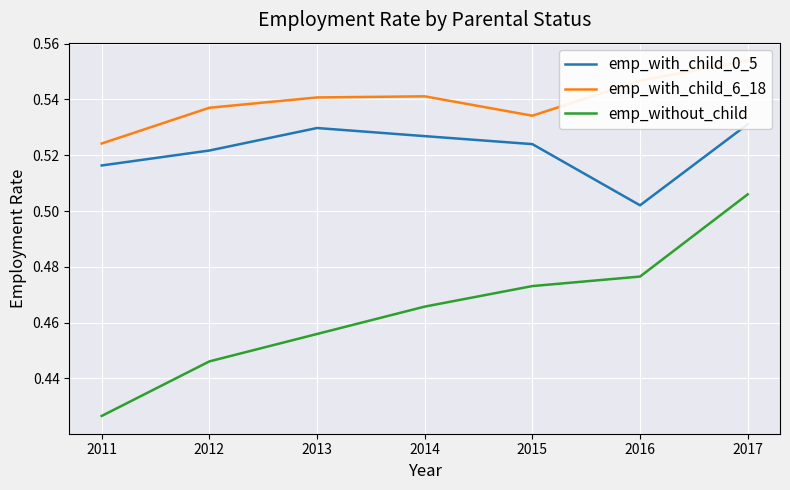

Rank the series by their average value, from highest to lowest.

emp_with_child_6_18, emp_with_child_0_5, emp_without_child